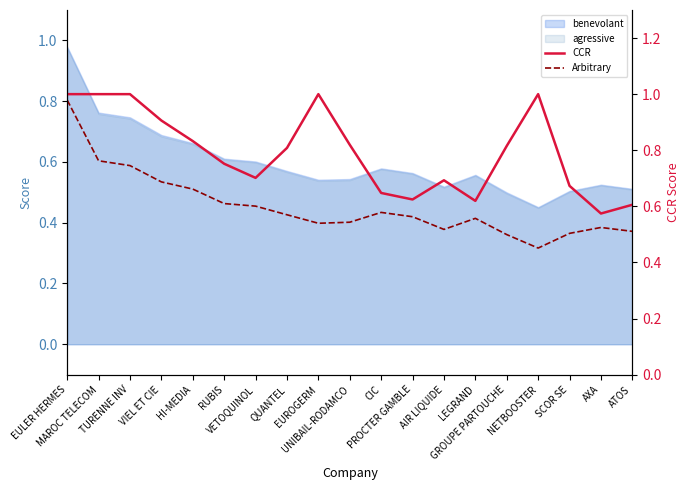

Rank the series by their maximum value, from highest to lowest.

CCR, Arbitrary